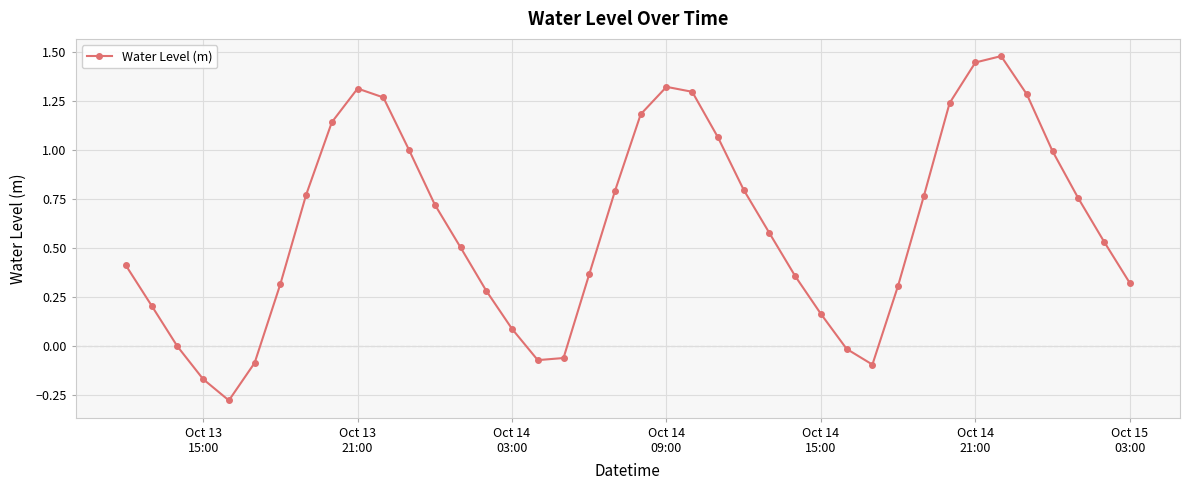

What is the sum of all values?

24.3